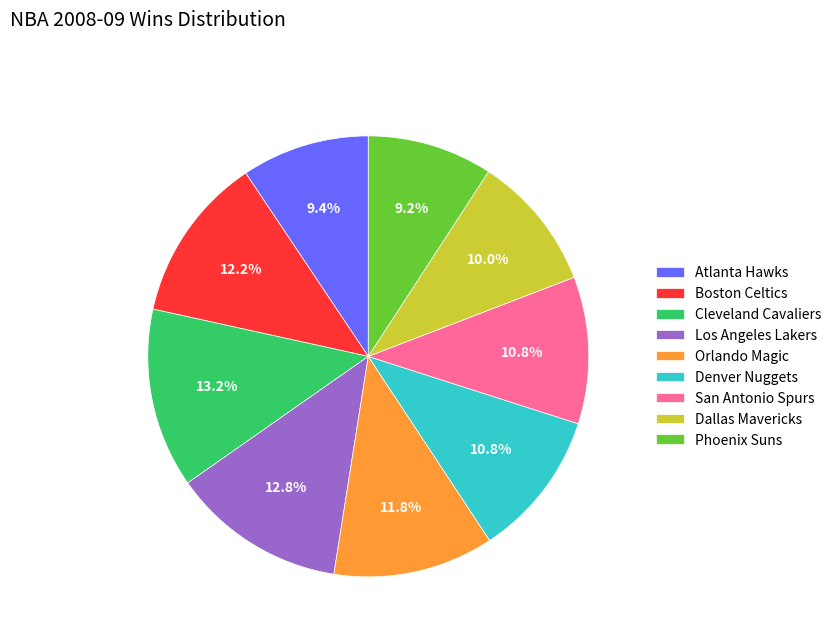

To the nearest percent, what is the difference between the Orlando Magic and San Antonio Spurs slice percentages?

1%